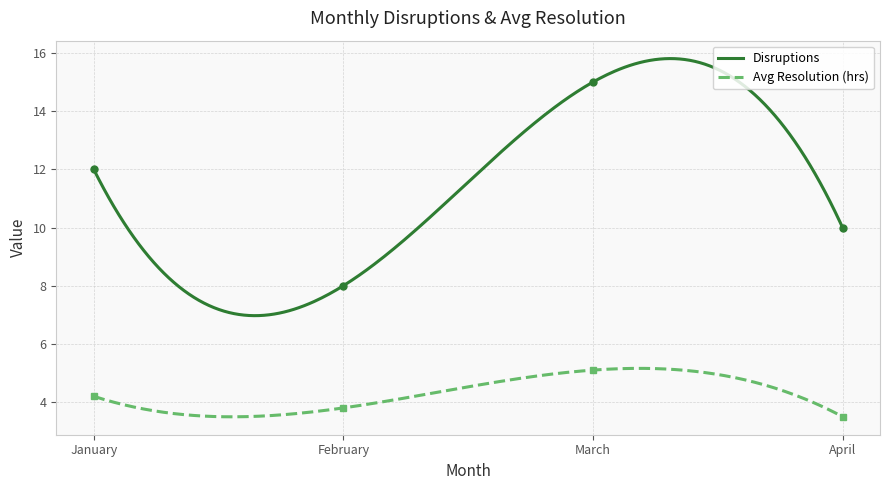

Which series has the largest total across all categories?

Disruptions